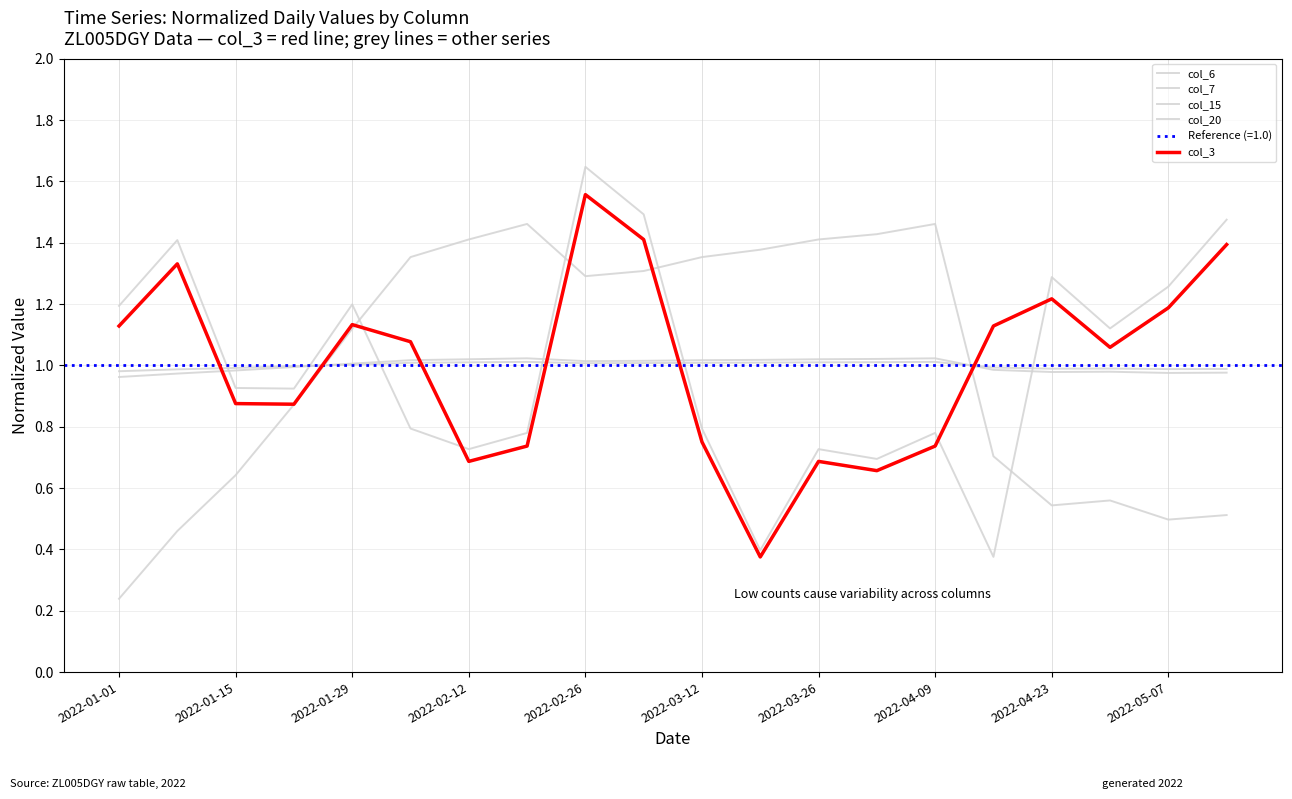

True or false: col_7 has a value of 0.7 at 2022-01-29.

False